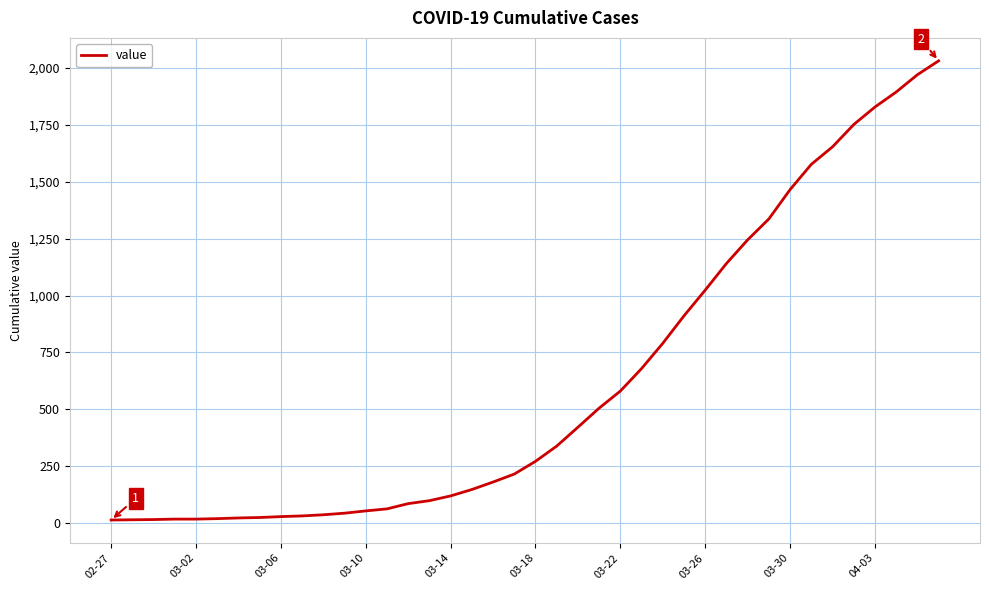

What is the greatest value displayed?

2032